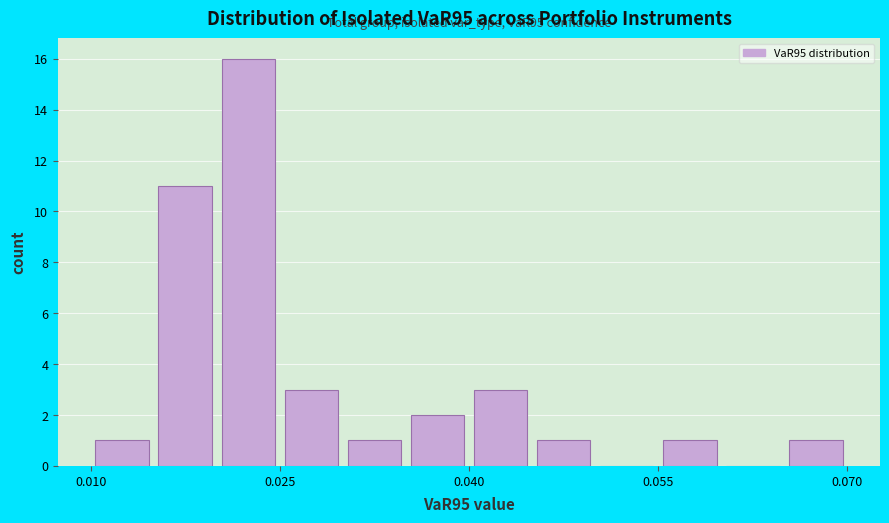

Read against the x-axis, roughly where is the centre of the tallest bar?

0.022